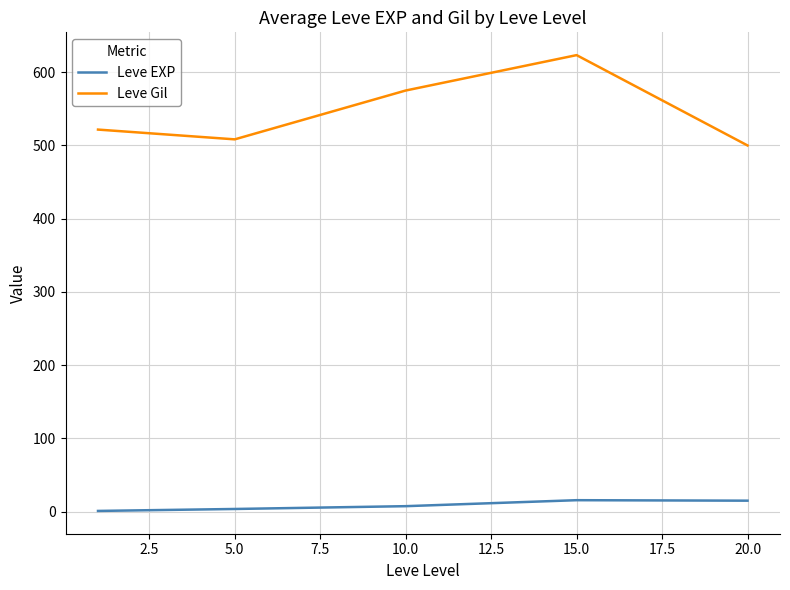

True or false: Leve EXP and Leve Gil cross at least once.

False